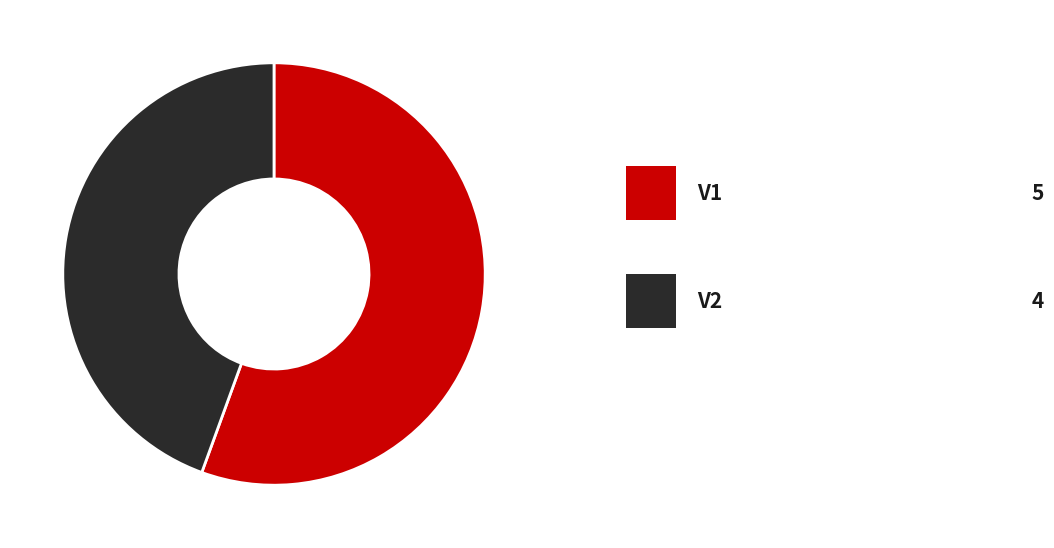

Is there any slice that represents more than half of the pie?

Yes